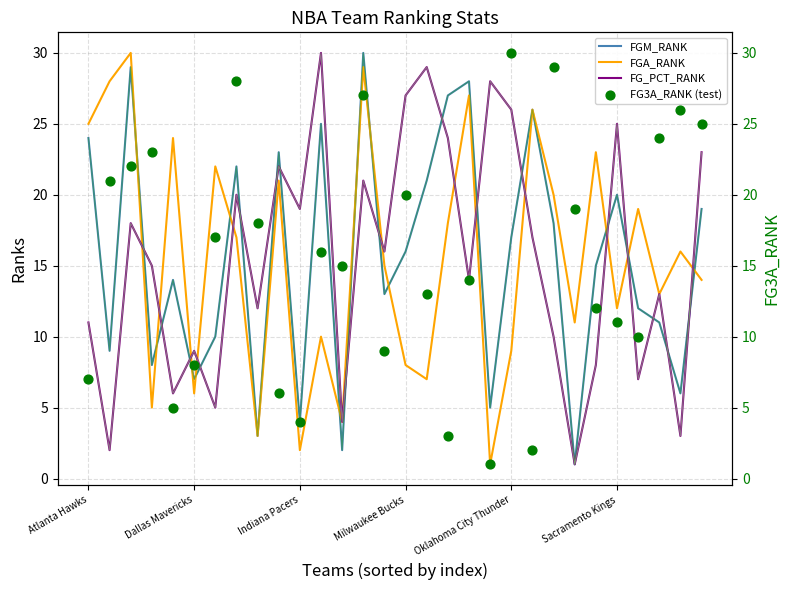

What is the total value across all series at 6?

54